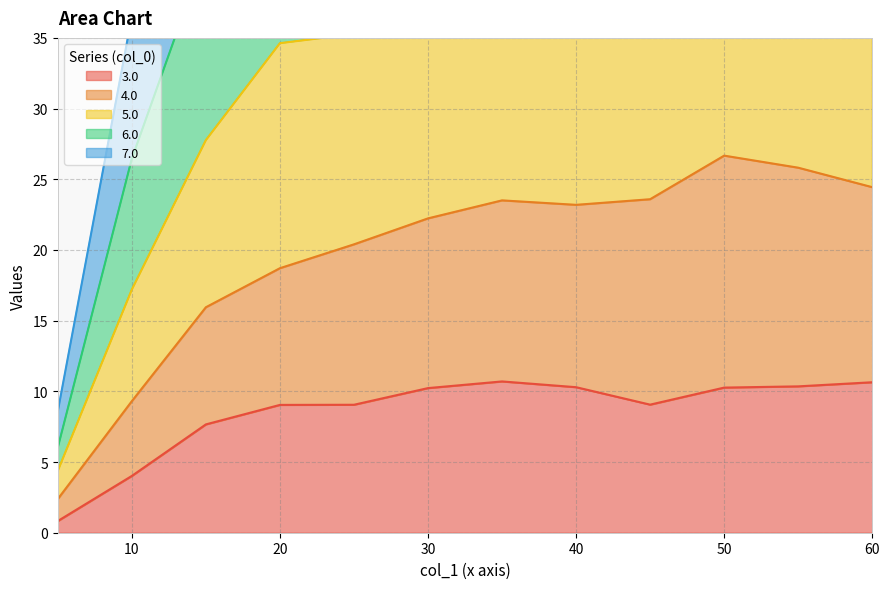

Which series has the largest total across all categories?

6.0